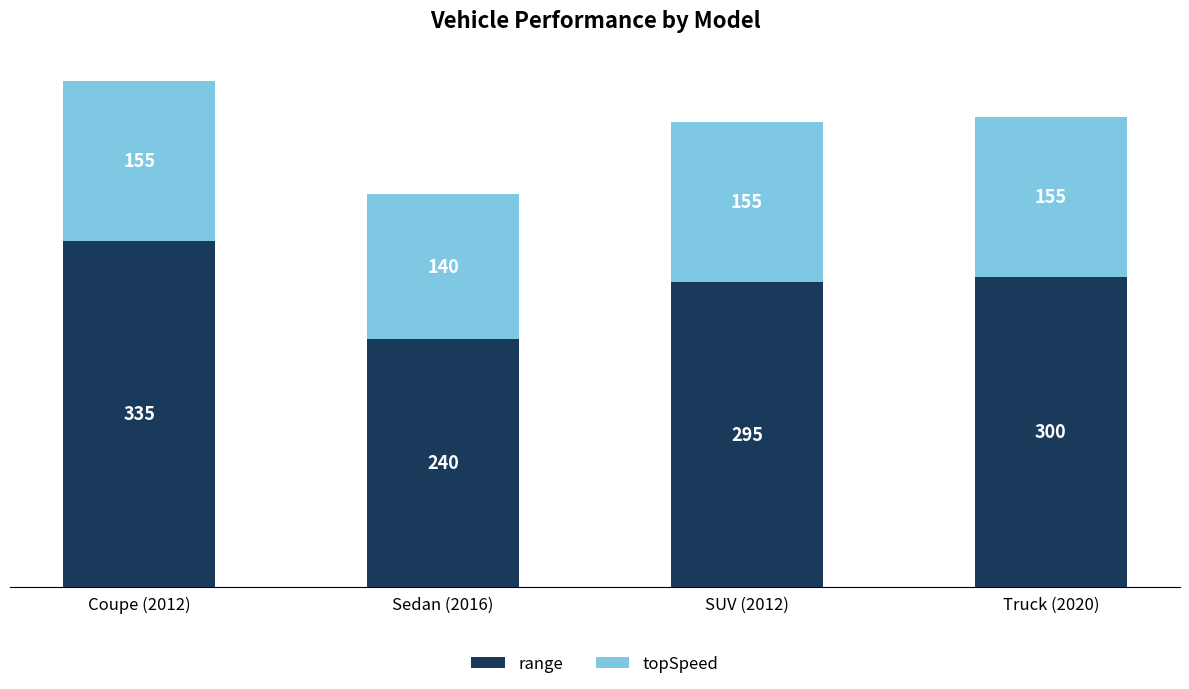

How many bars are there in total?

4